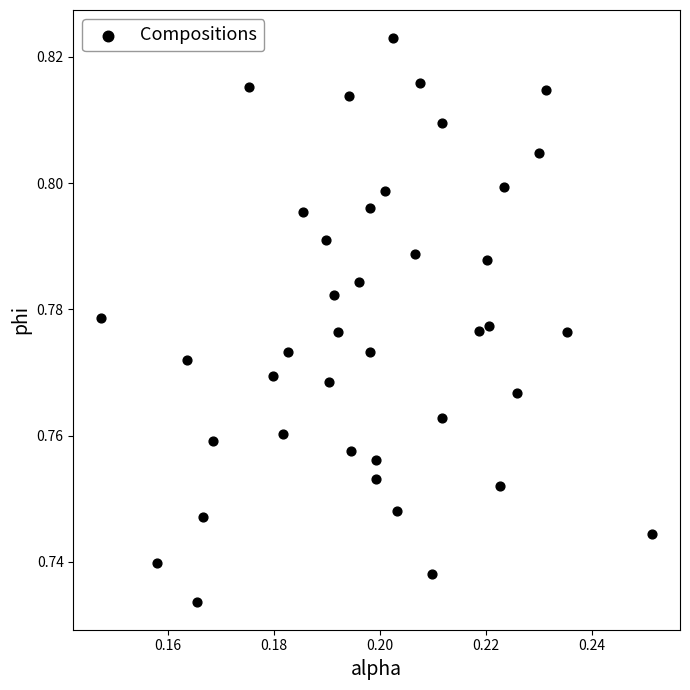

How many points are shown in the scatter plot?

40